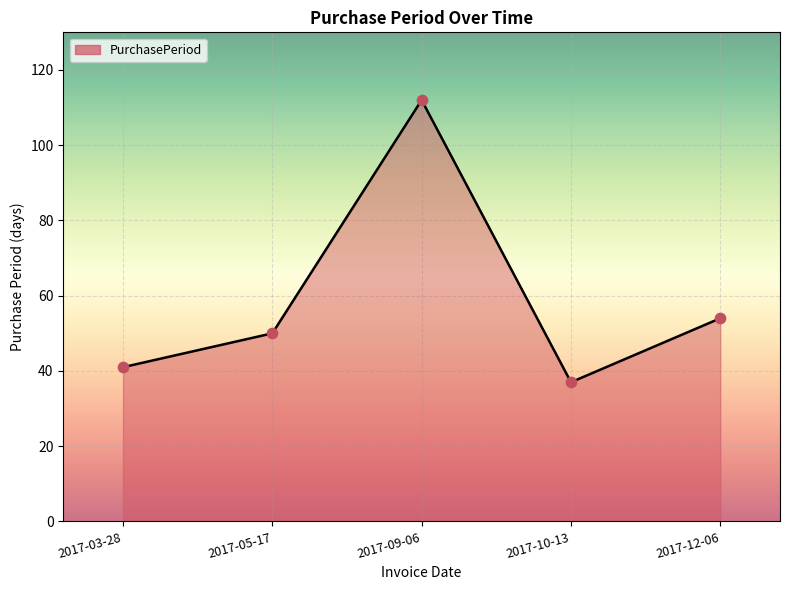

Which has a higher value, 2017-05-17 or 2017-12-06?

2017-12-06